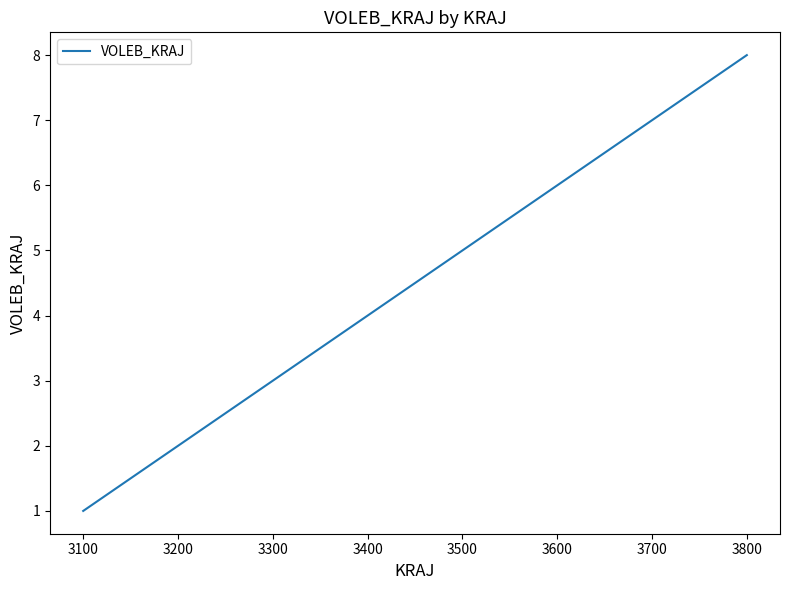

How many lines are shown in the chart?

1